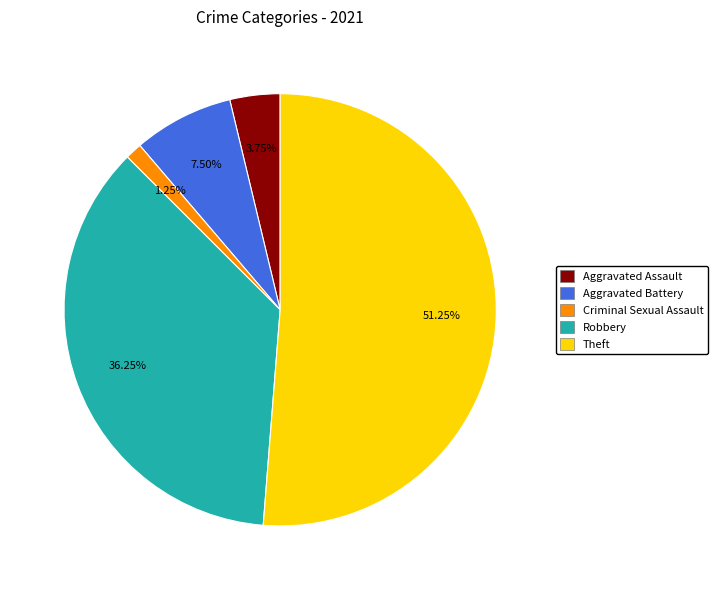

Does any single category account for the majority?

Yes